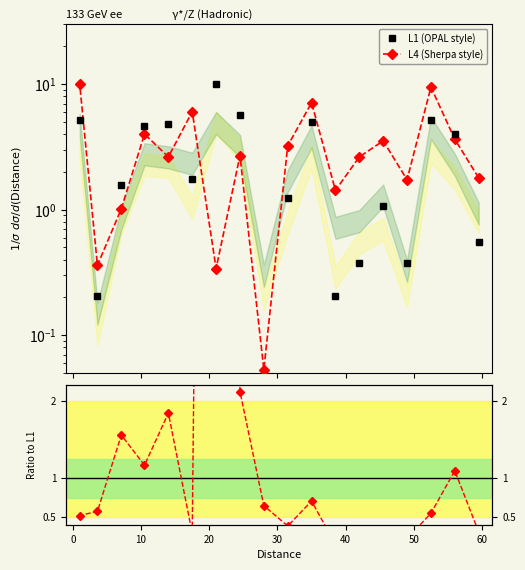

In Ratio to L1, how many points are higher than both neighbors (excluding endpoints)?

6